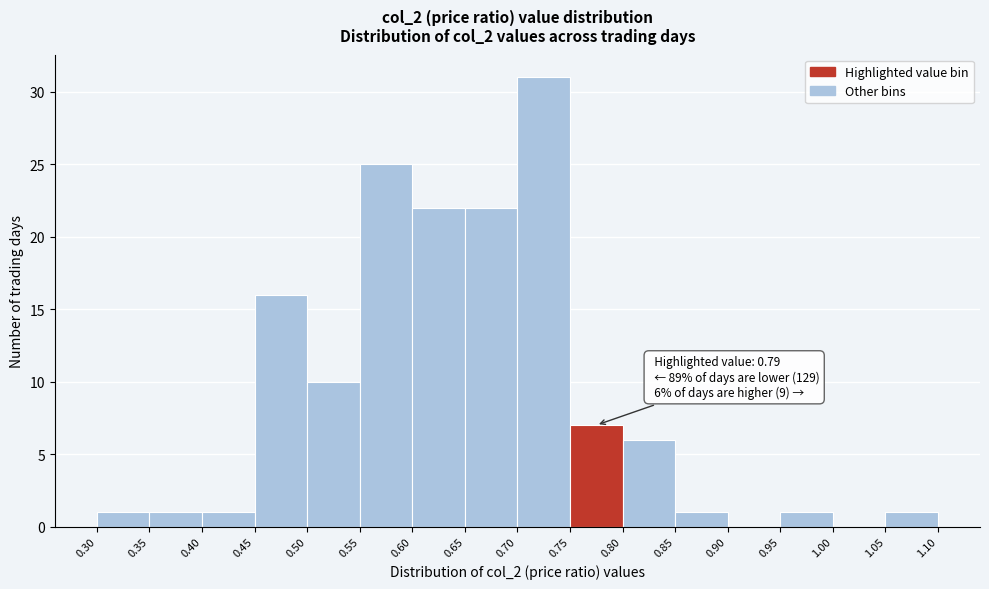

Over which range of the x-axis is the bar tallest?

0.70 to 0.75